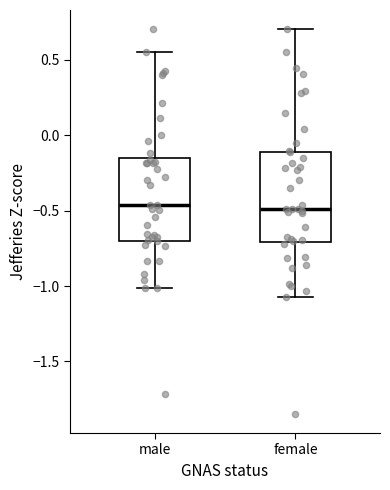

Reading left to right, read every box against the y-axis: the position of its median line, the range the box covers, and the ends of its whiskers. The values are not printed on the chart, so give them approximately, as read against the axis.

male: median -0.45, box -0.70 to -0.15, whiskers -1.00 to 0.55
female: median -0.50, box -0.70 to -0.10, whiskers -1.05 to 0.70